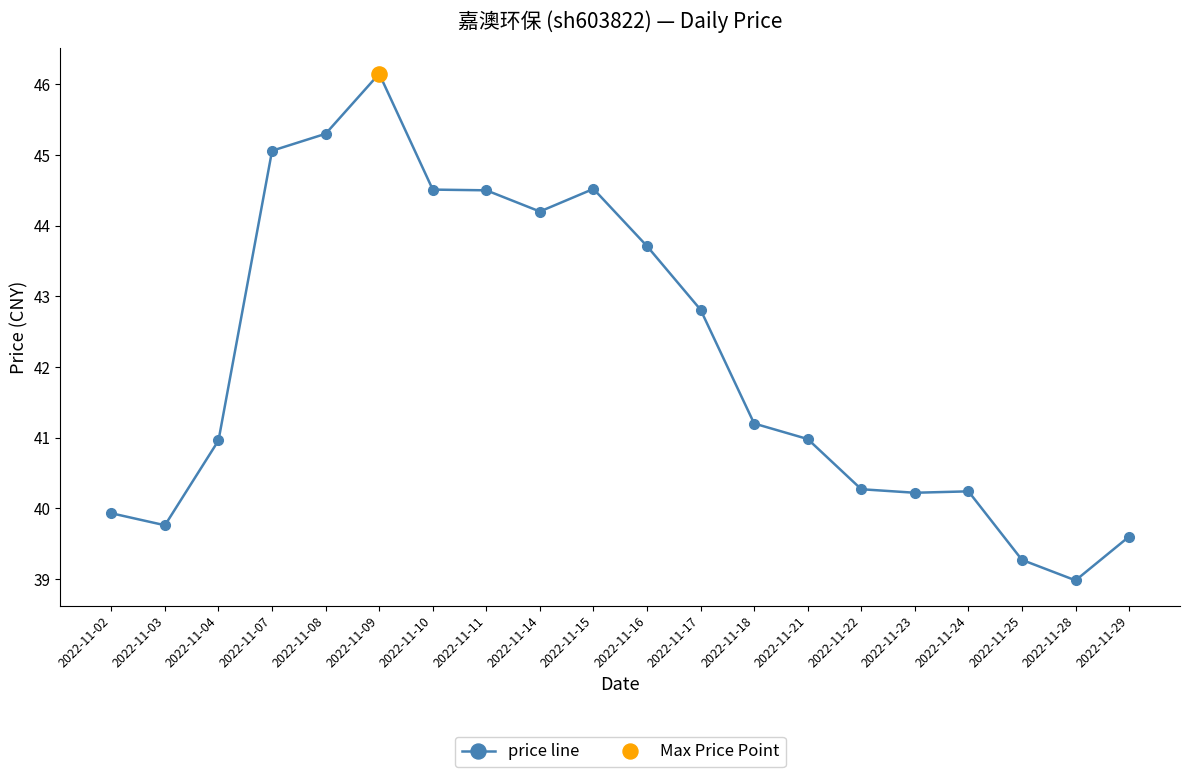

Which has a higher value, 2022-11-15 or 2022-11-18?

2022-11-15